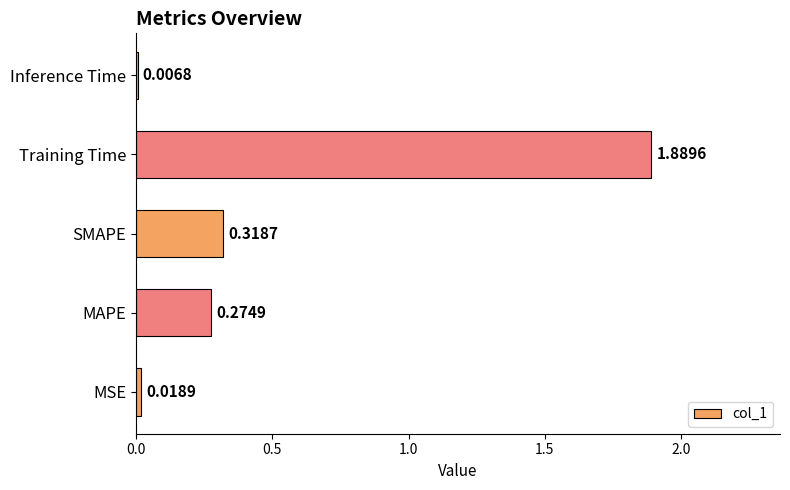

What is the sum of all values?

2.5